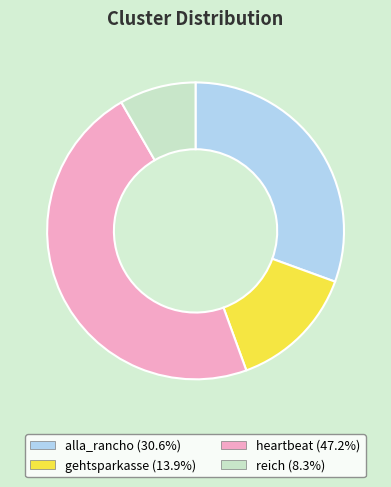

Is there a majority slice in this chart?

No